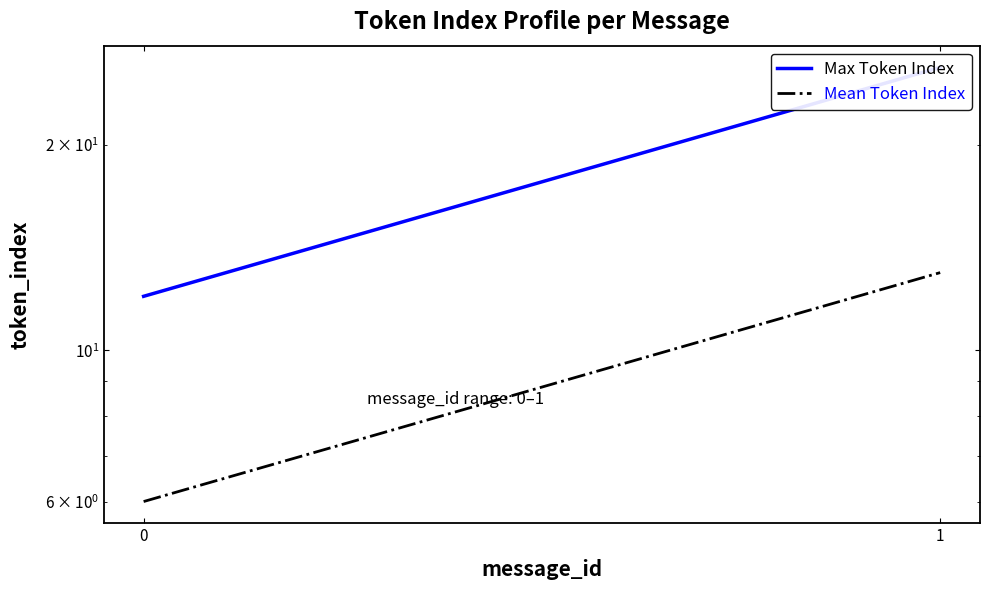

Count the number of data series in this chart.

2